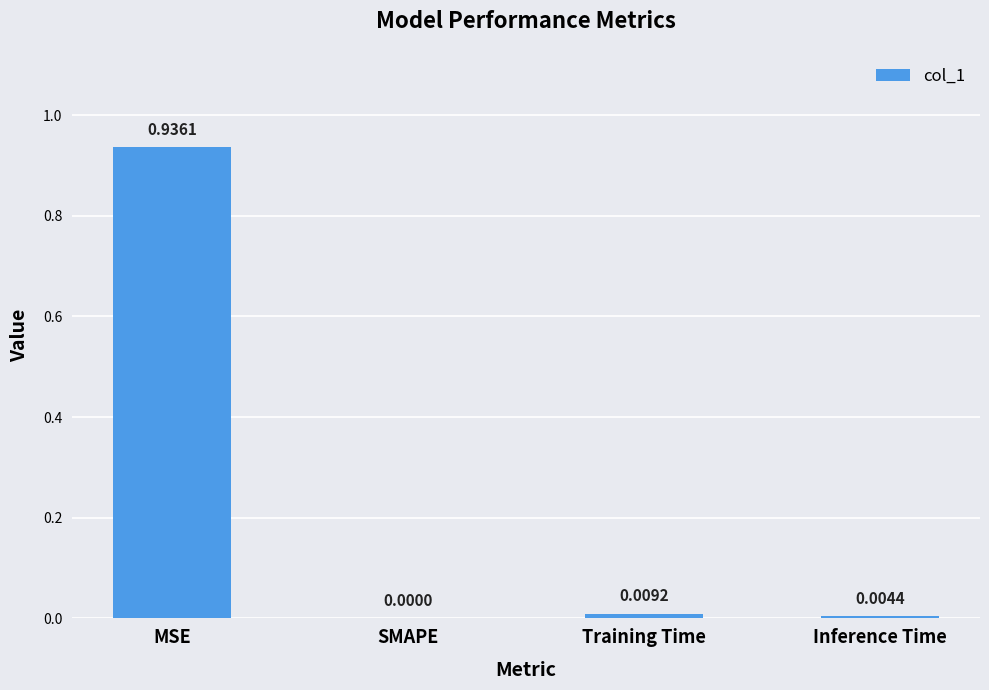

At which category does the chart reach its peak across all series?

MSE